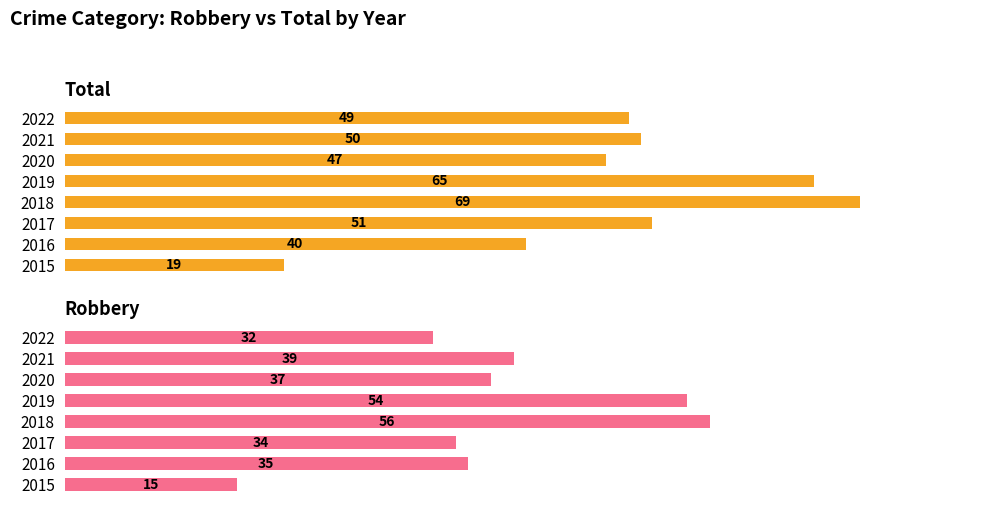

Reading left to right, transcribe all the data shown in this chart.

Total: 19	40	51	69	65	47	50	49
Robbery: 15	35	34	56	54	37	39	32